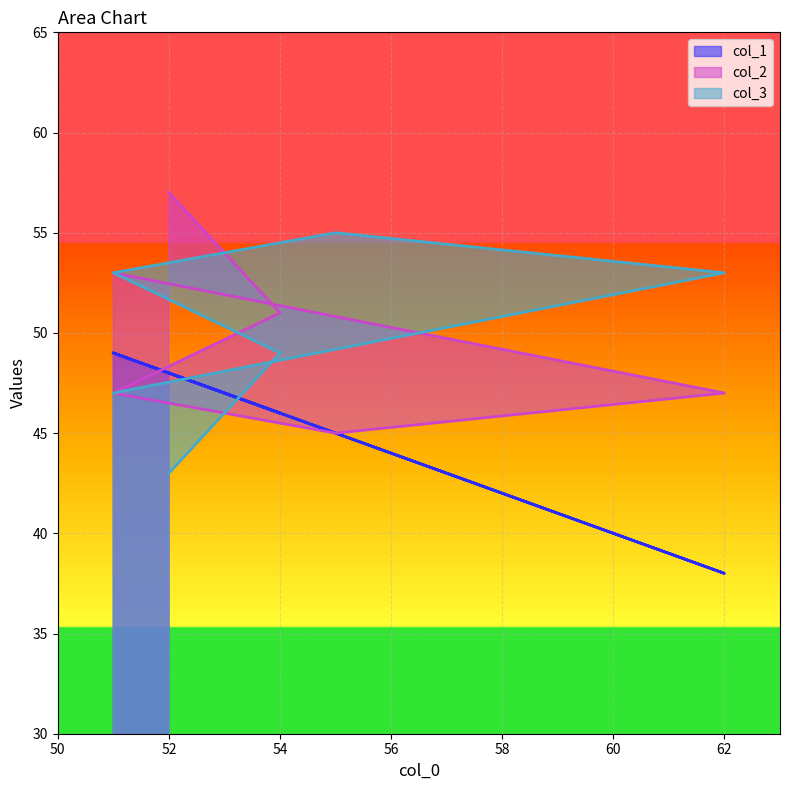

What is the value of the col_1 point at the 3rd from the left?

45